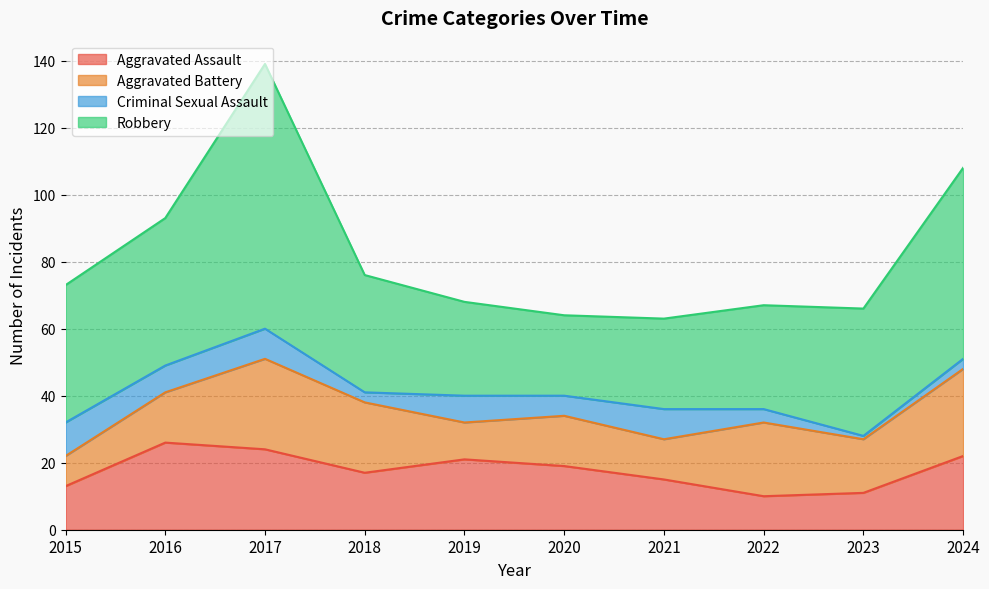

How many series are shown in this chart?

4